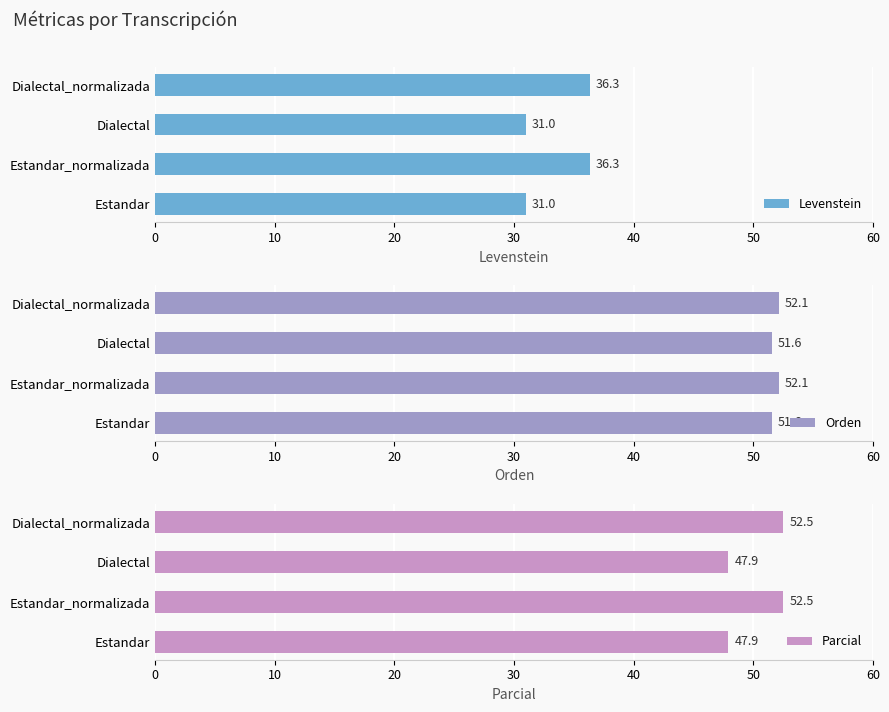

What is the value of the Levenstein bar at the 4th from the left?

36.3